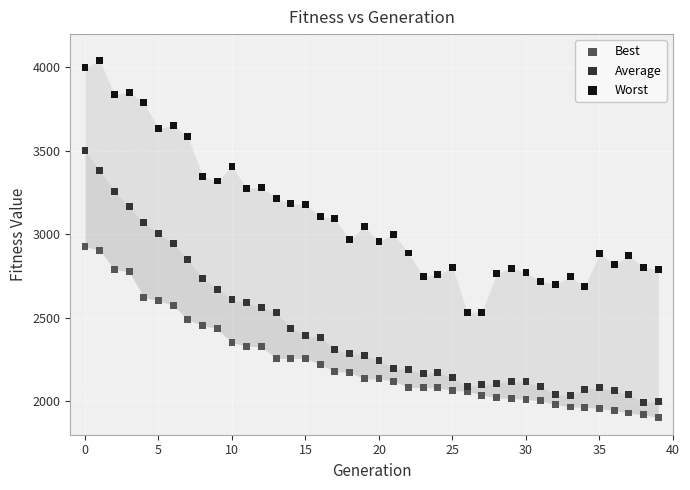

Across all data points, what is the range of Y values (max minus min)?

2139.8